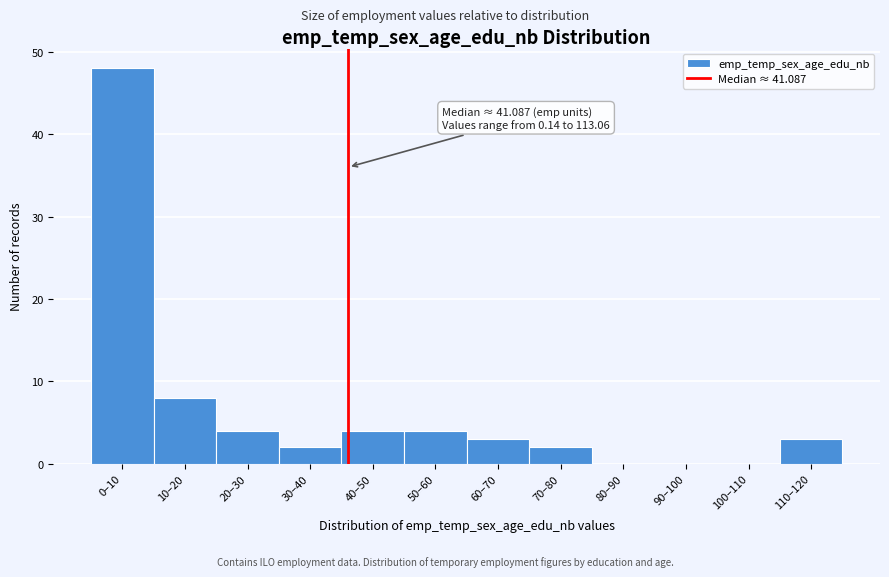

Reading left to right, list all the values displayed in this chart.

0–10=48	10–20=8	20–30=4	30–40=2	40–50=4	50–60=4	60–70=3	70–80=2	80–90=0	90–100=0	100–110=0	110–120=3